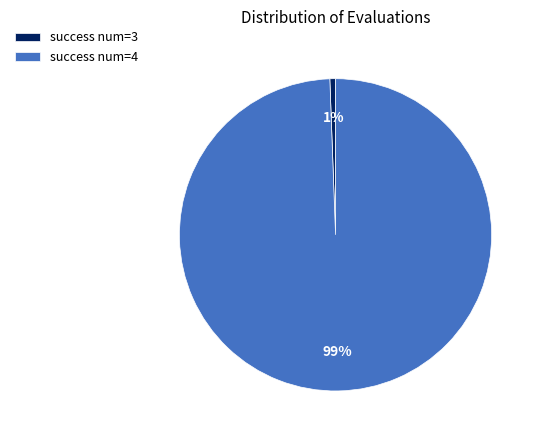

The success num=4 slice represents 99% of the pie. True or false?

True